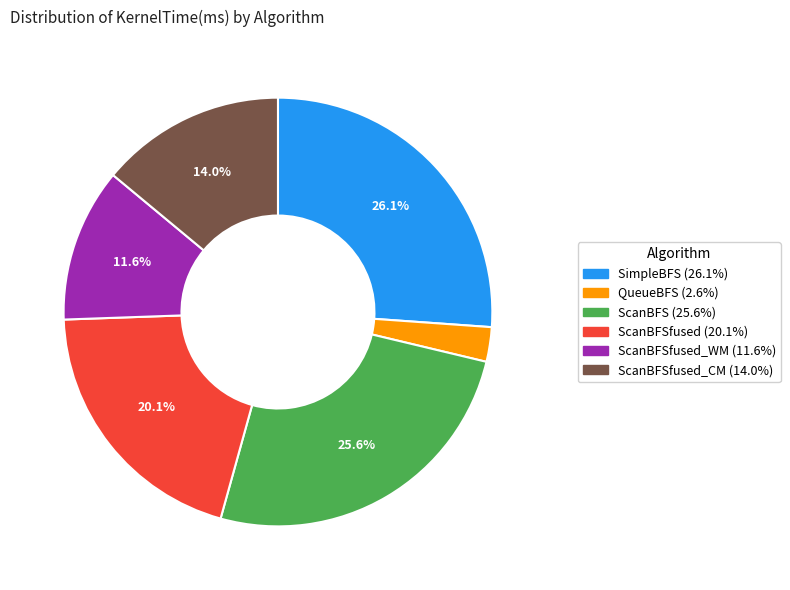

Is there a majority slice in this chart?

No